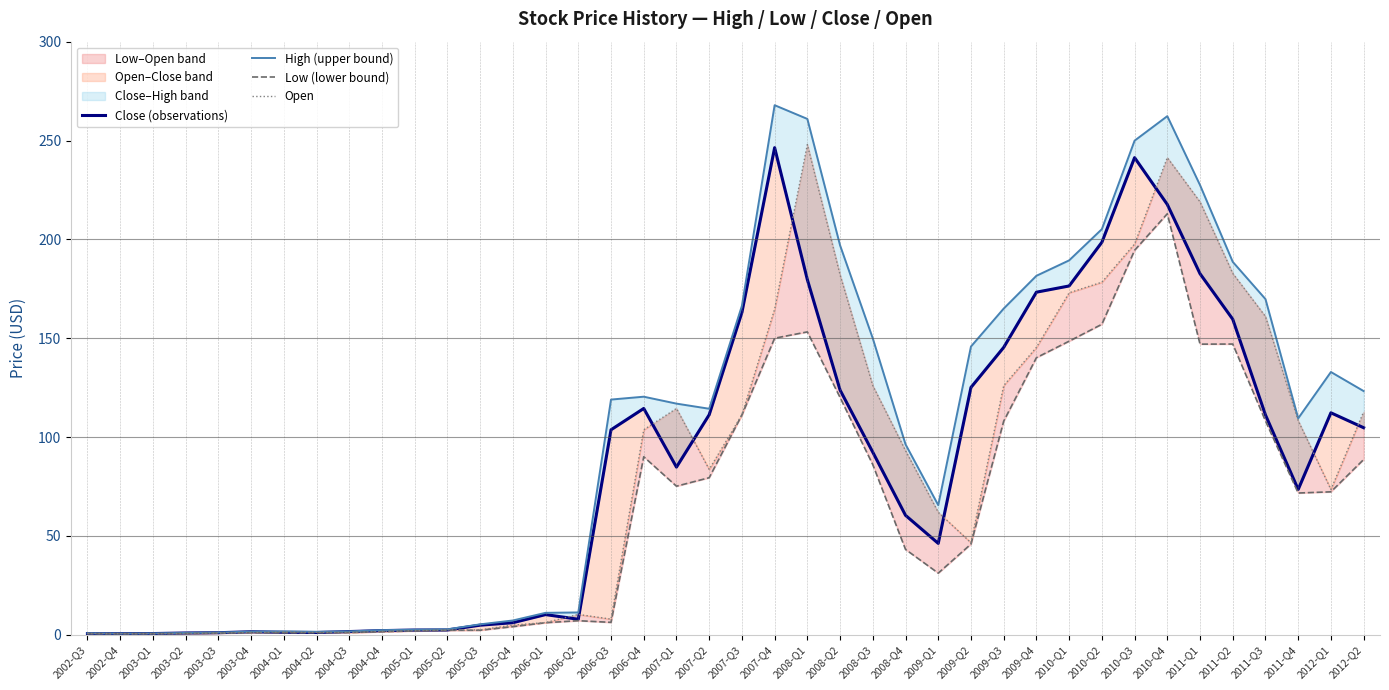

What is the average value of the Low (lower bound) series?

65.4